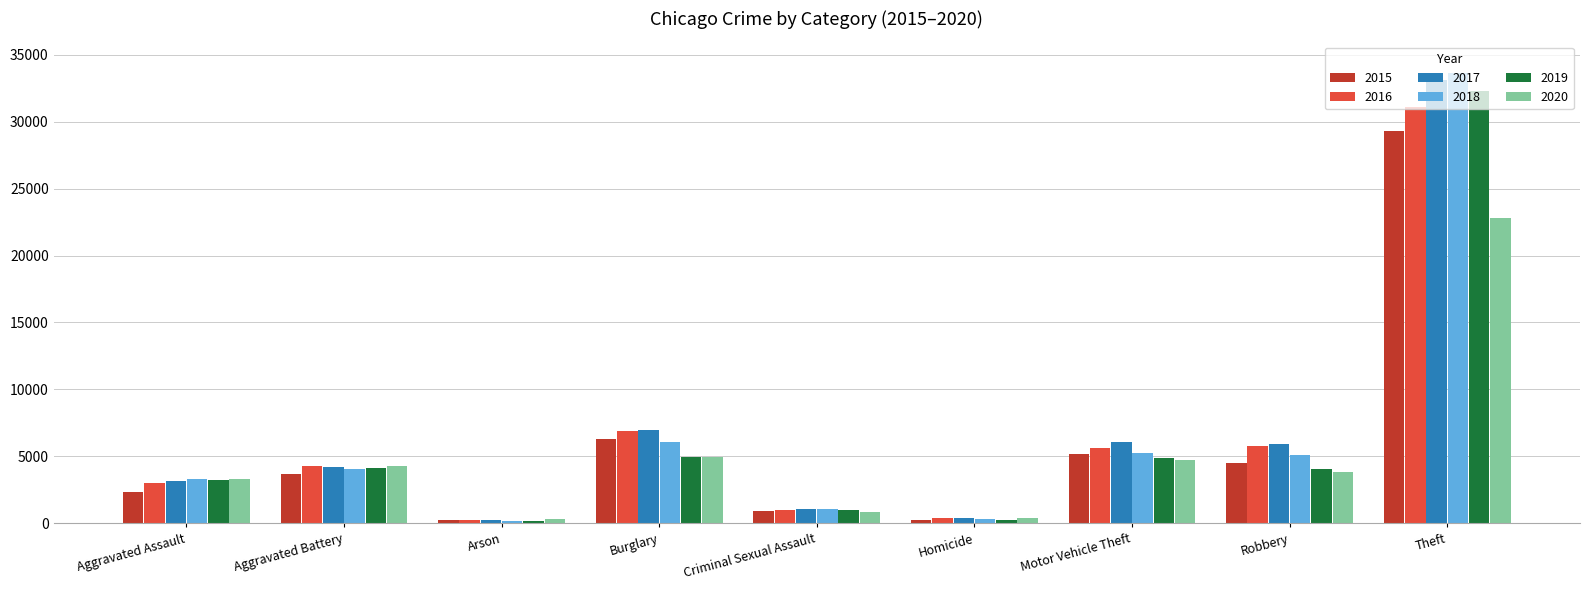

What is the total value across all series at Criminal Sexual Assault?

5873